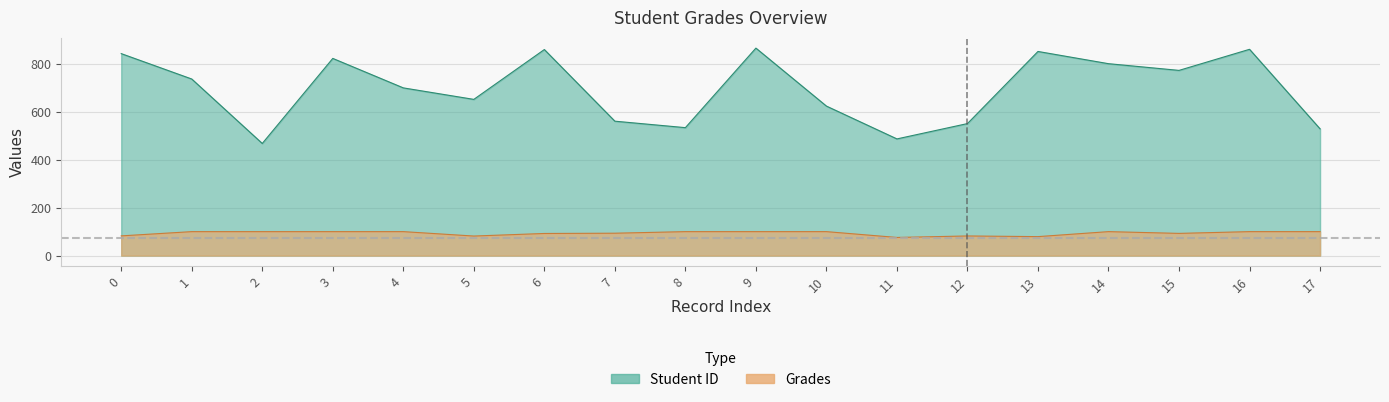

At how many categories does at least one series exceed 404?

18